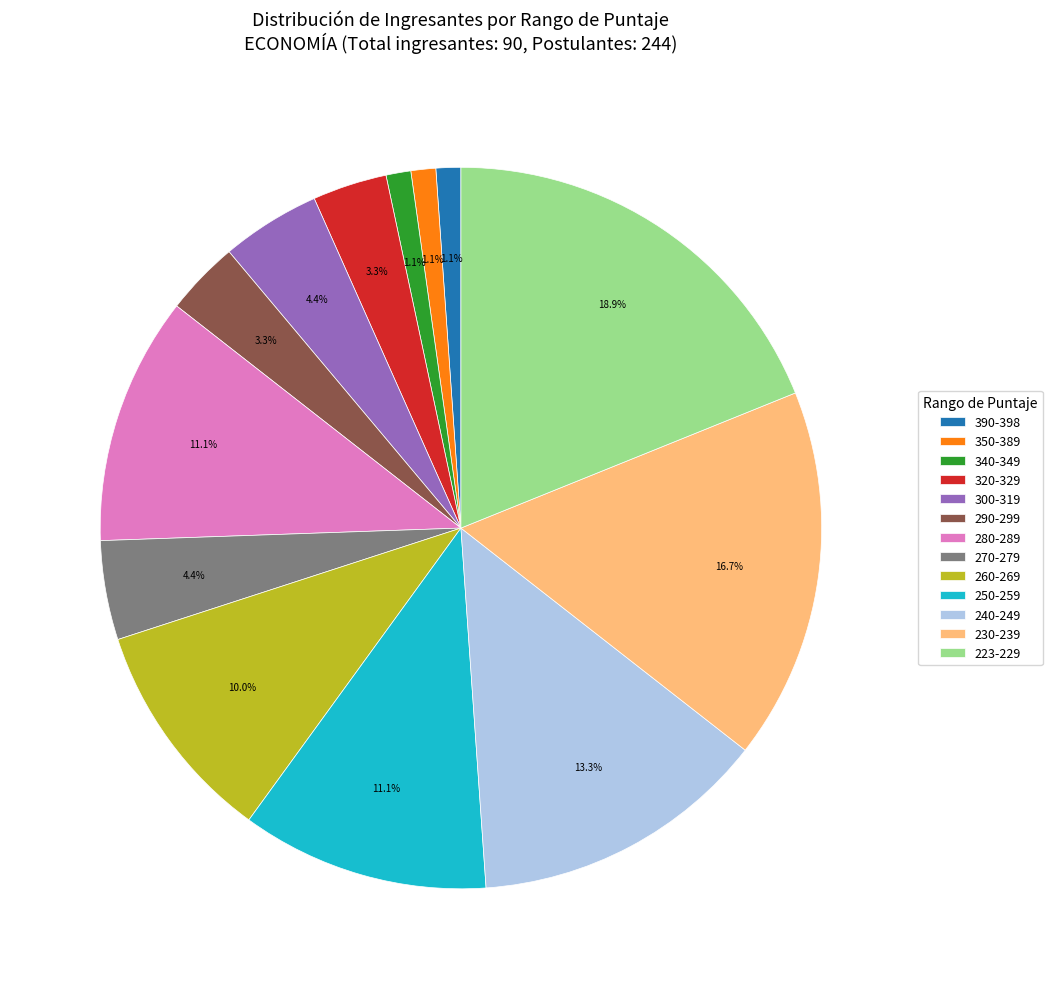

Which slice is the largest?

223-229